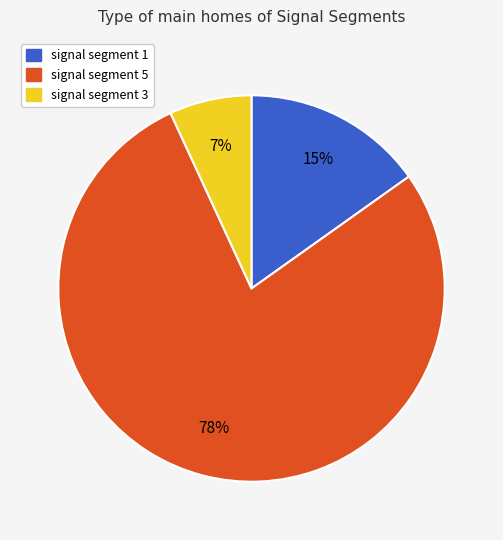

The signal segment 3 slice represents 17% of the pie. True or false?

False